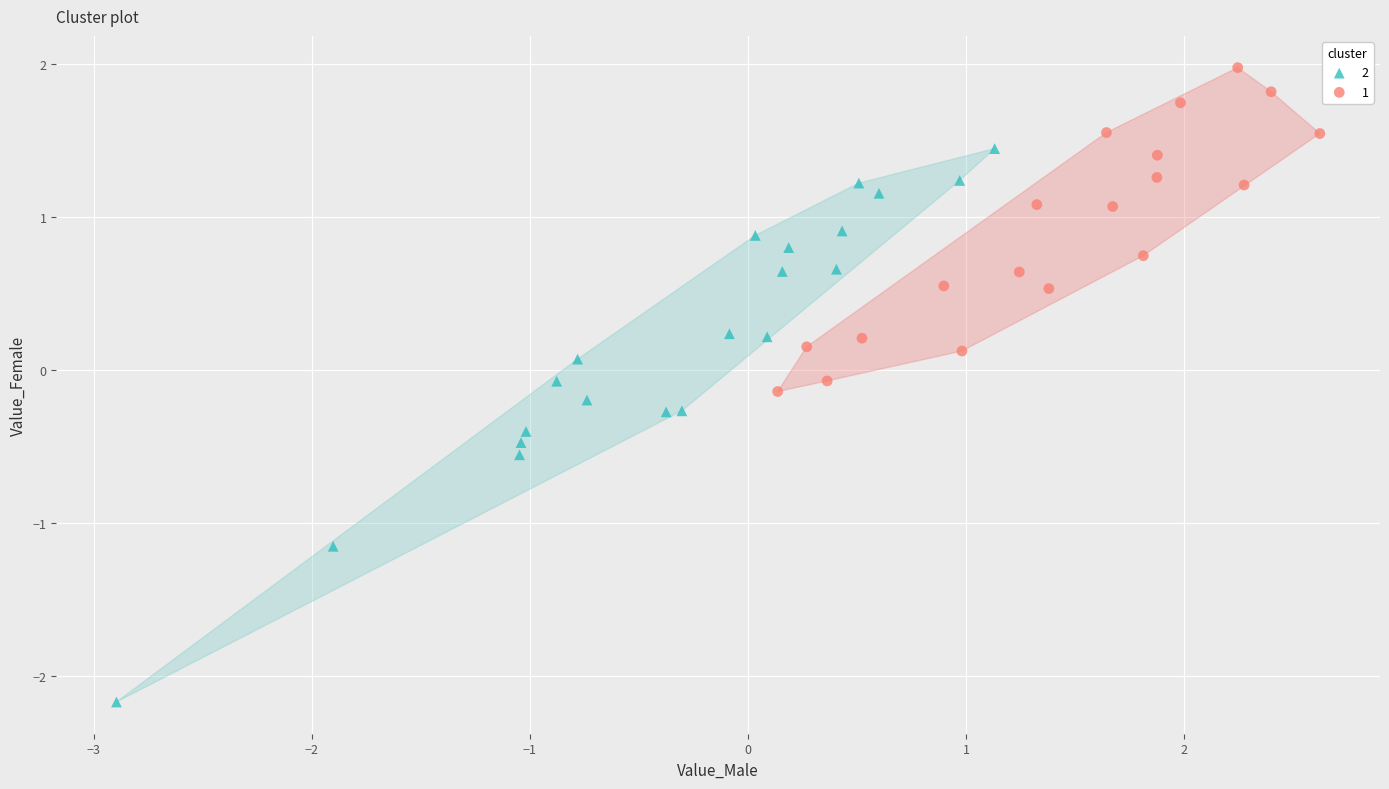

Which series contains the highest Y value?

1